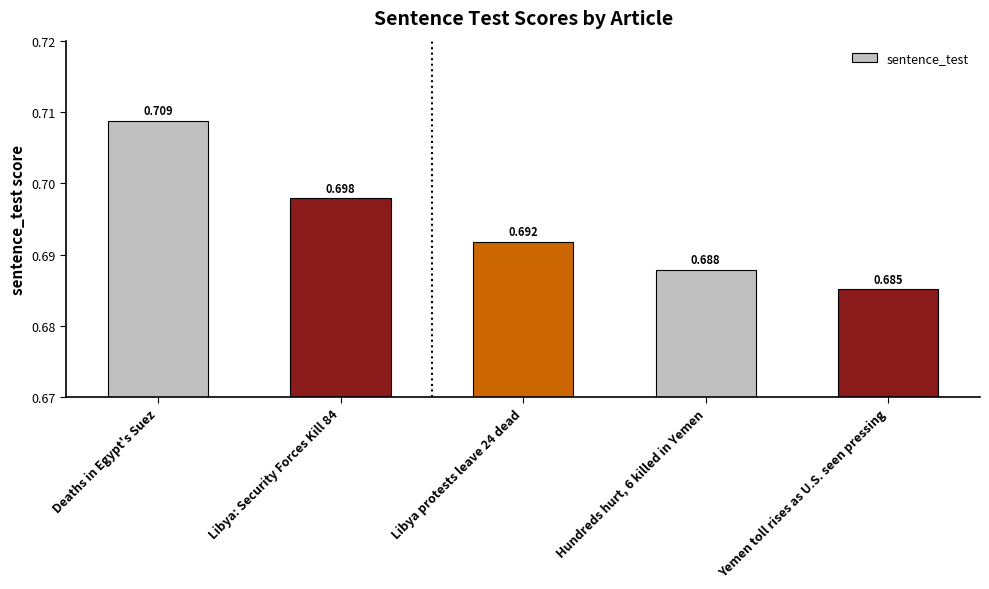

Between Libya protests leave 24 dead and Libya: Security Forces Kill 84, which is larger?

Libya: Security Forces Kill 84